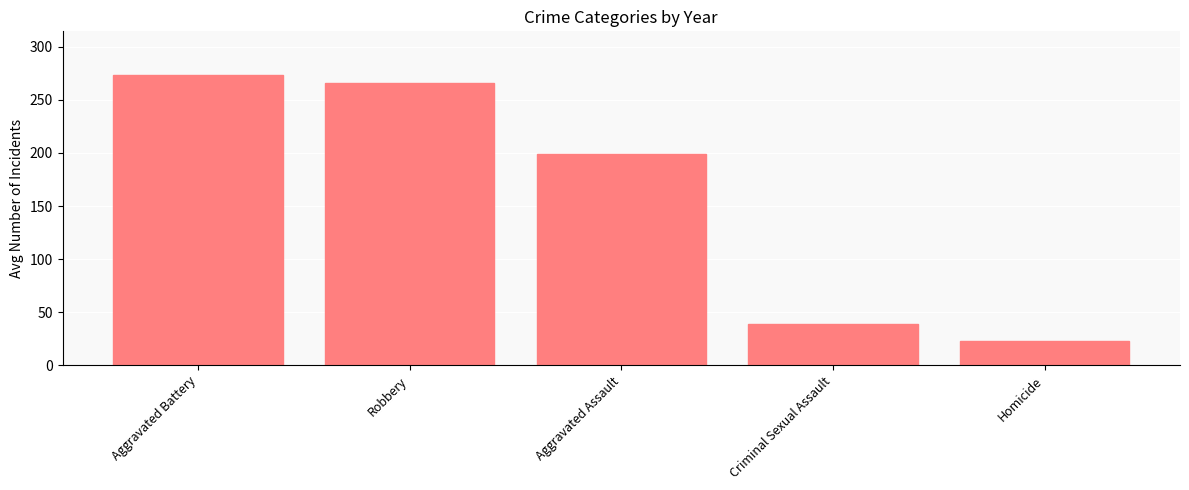

Rank the categories by value from highest to lowest.

Aggravated Battery, Robbery, Aggravated Assault, Criminal Sexual Assault, Homicide